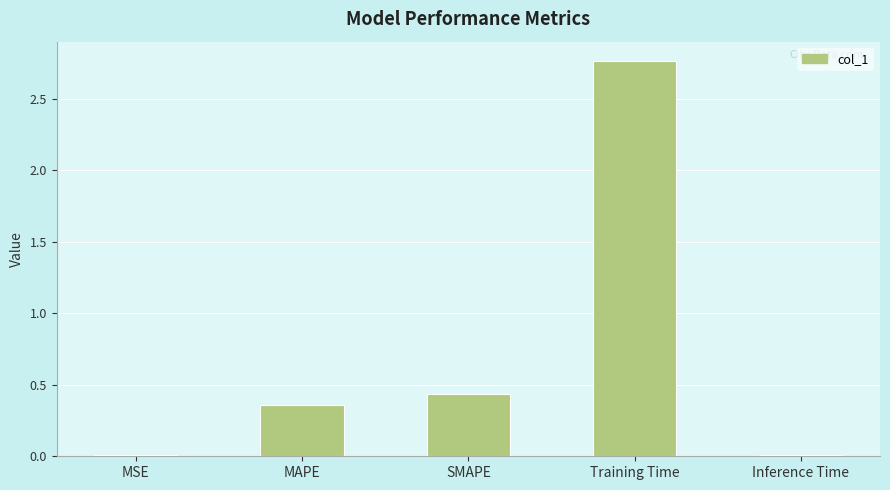

What is the sum of all values?

3.6